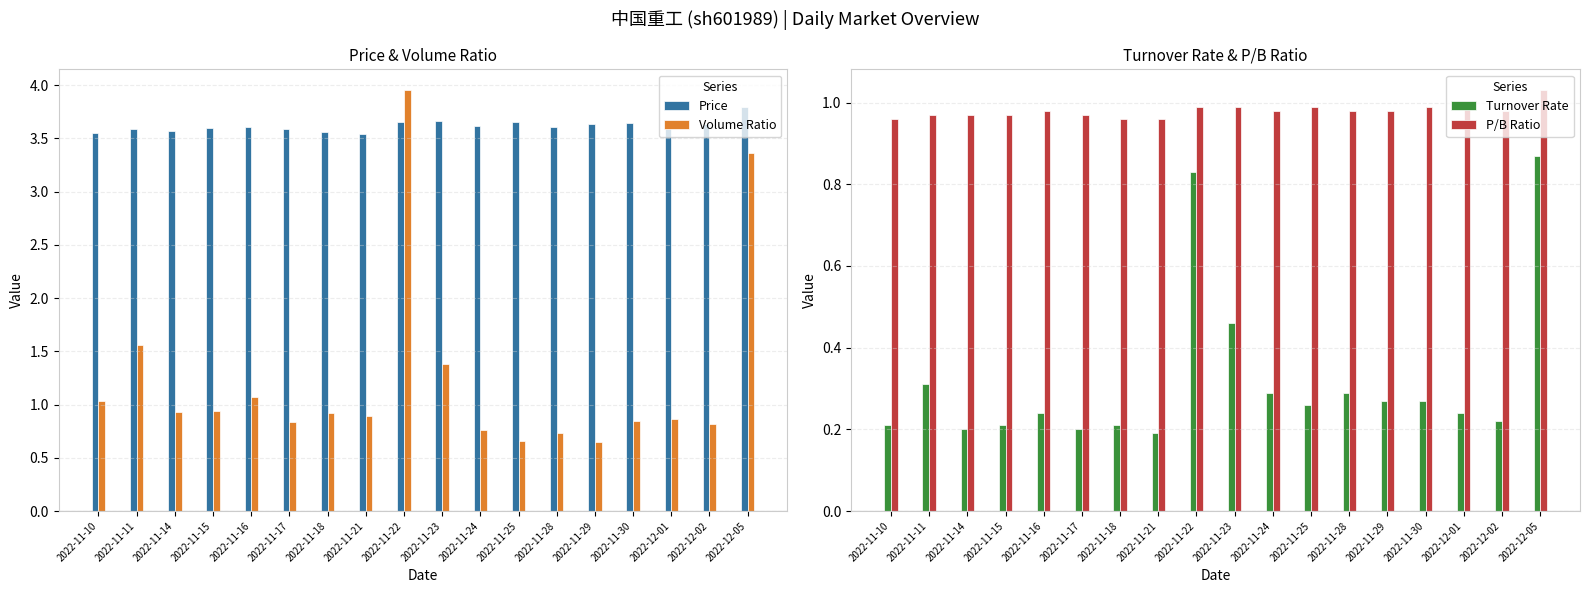

Is the value of Volume Ratio at 2022-11-18 greater than the value of P/B Ratio at 2022-11-14?

No